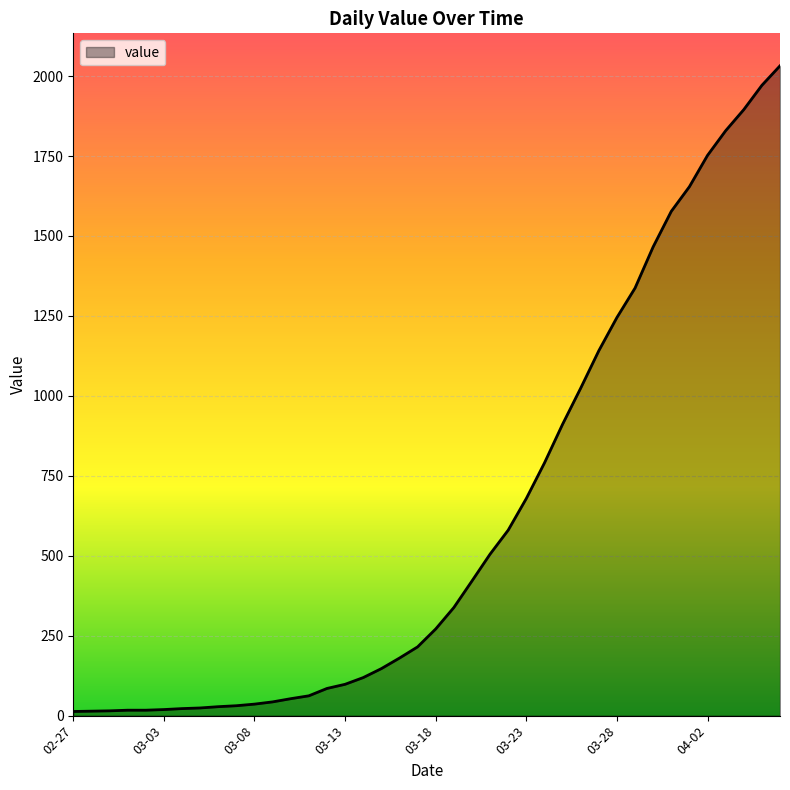

What is the difference between the maximum and minimum values?

2019